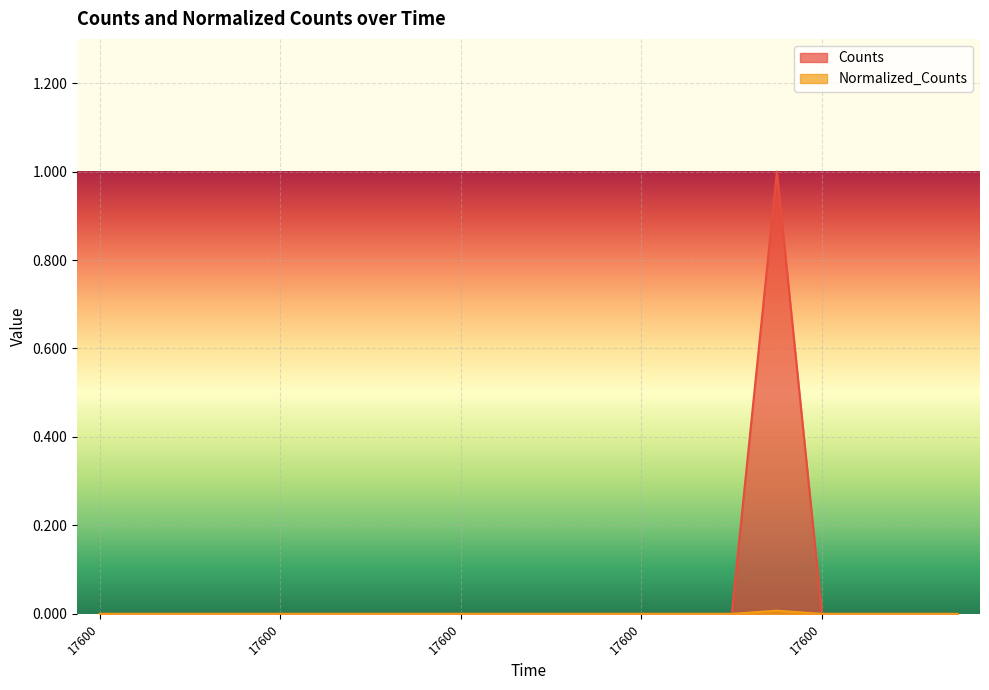

True or false: Normalized_Counts has a value of -0.0 at 17600.0.

False